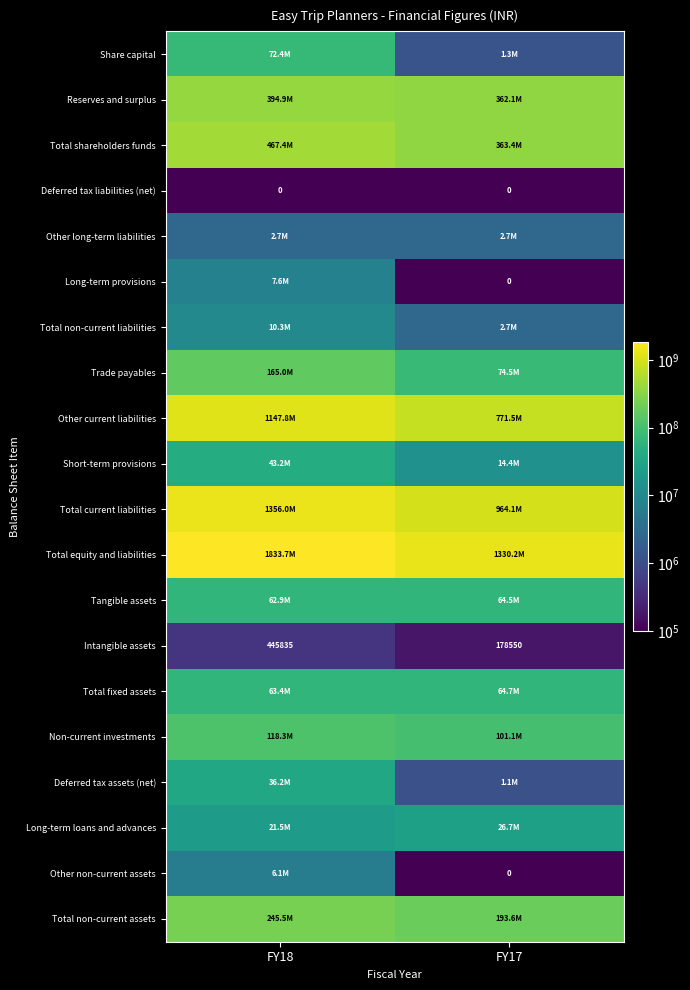

Which series has the largest range (max minus min)?

Total equity and liabilities